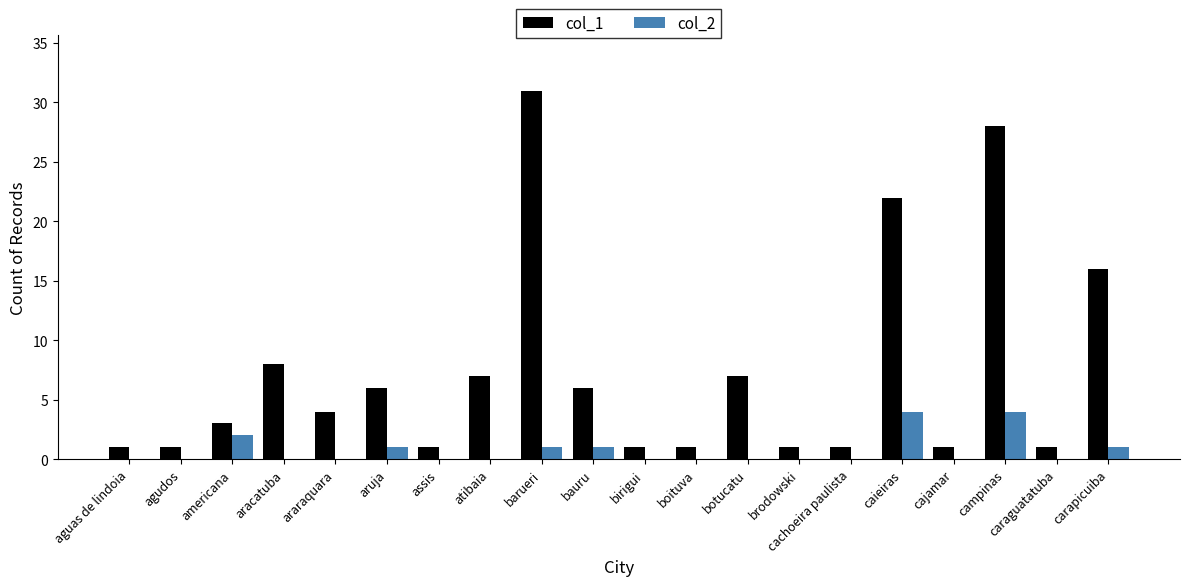

How many distinct data groups are displayed?

2